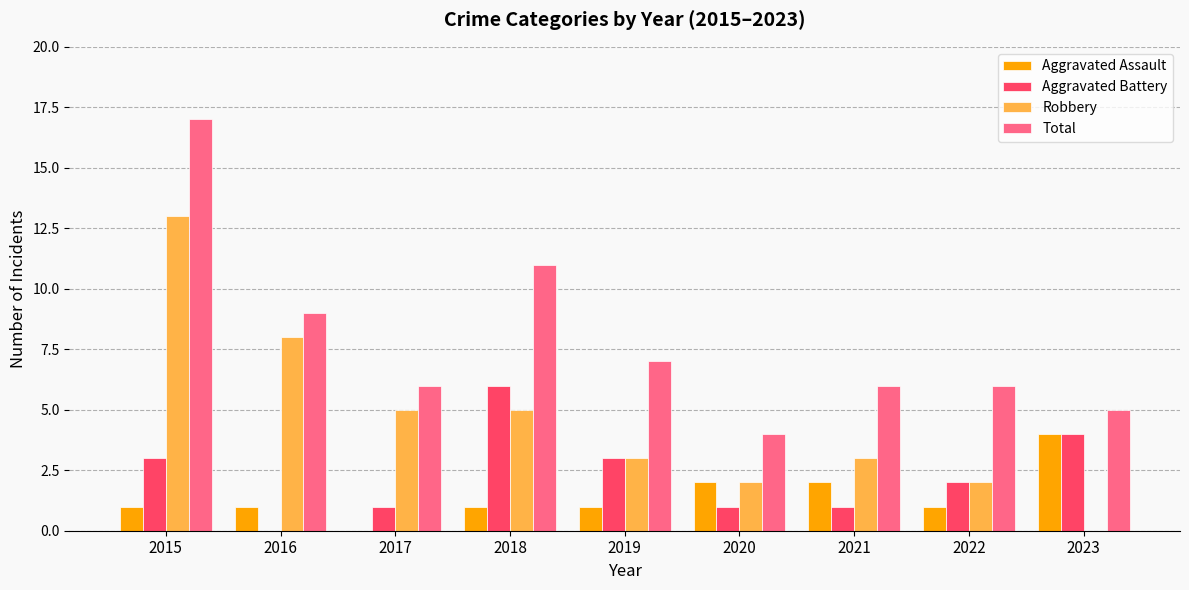

Which series has the largest total across all categories?

Total